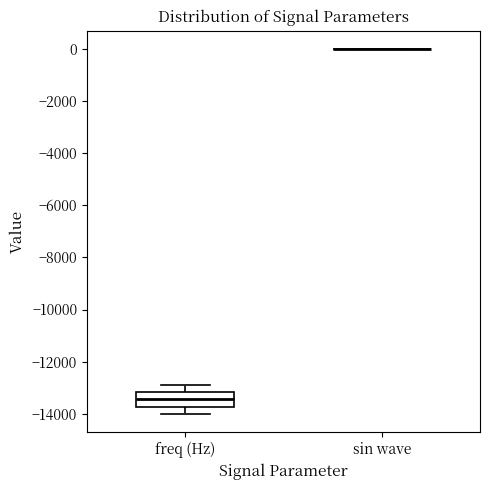

Reading left to right, transcribe this box plot: for each box, give where its median line is, the range the box spans, and where its two whiskers end, as read against the y-axis. The values are not printed on the chart, so give them approximately, as read against the axis.

freq (Hz): median -13400, box -13800 to -13200, whiskers -14000 to -13000
sin wave: box collapsed to a line at 0, whiskers 0 to 0